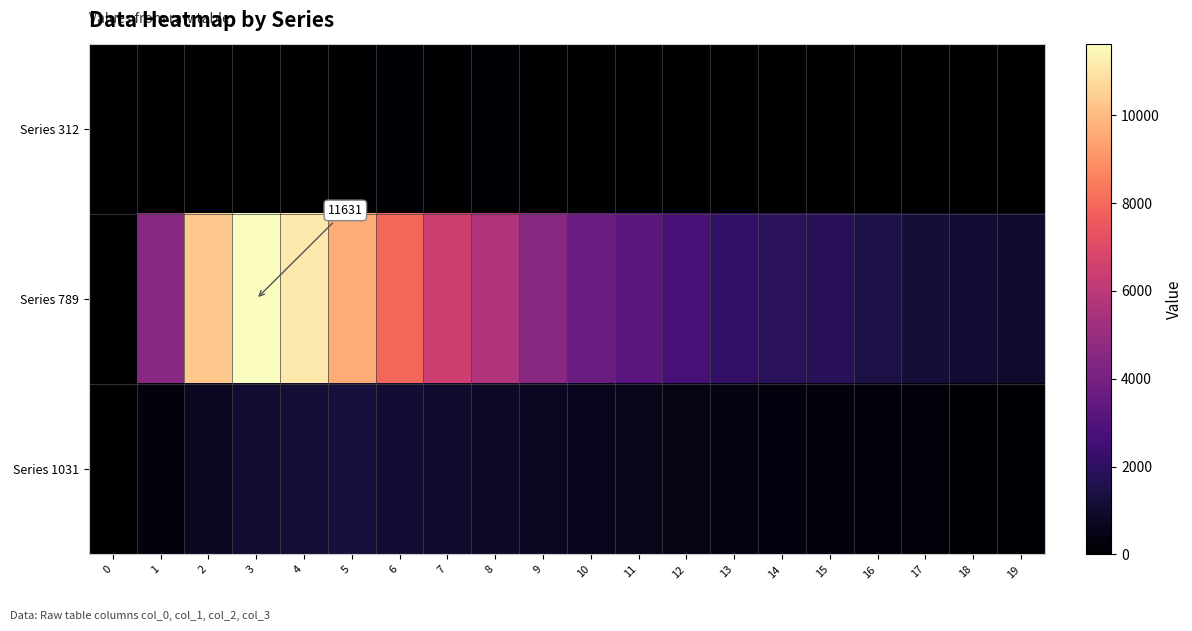

Which series changed the most between 14 and 16?

Series 789